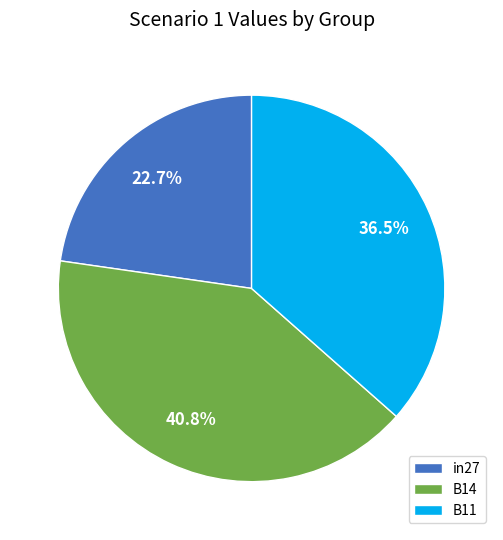

Which has a higher value, B11 or B14?

B14